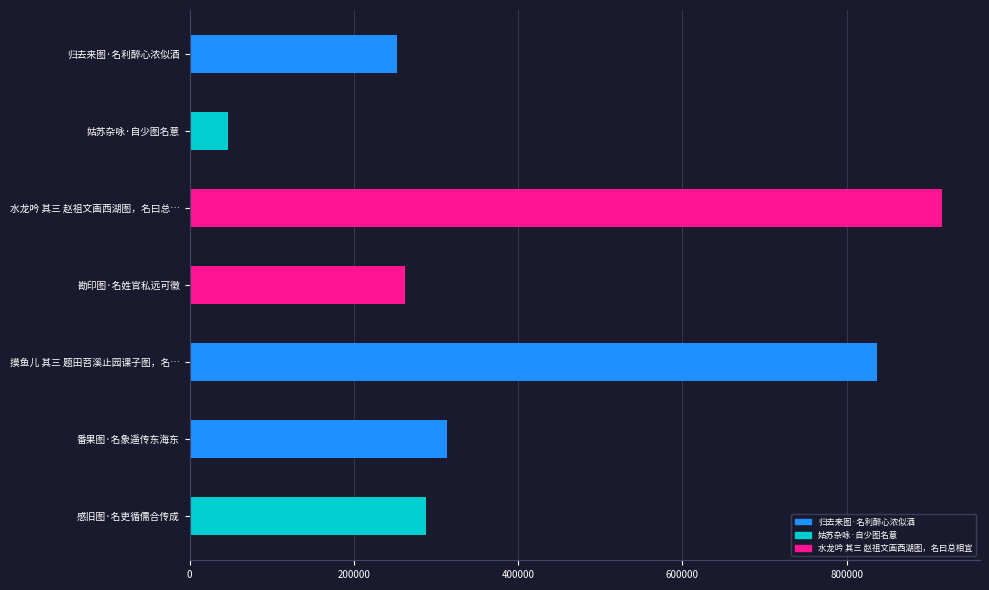

Between 番果图·名象遥传东海东 and 归去来图·名利醉心浓似酒, which is larger?

番果图·名象遥传东海东